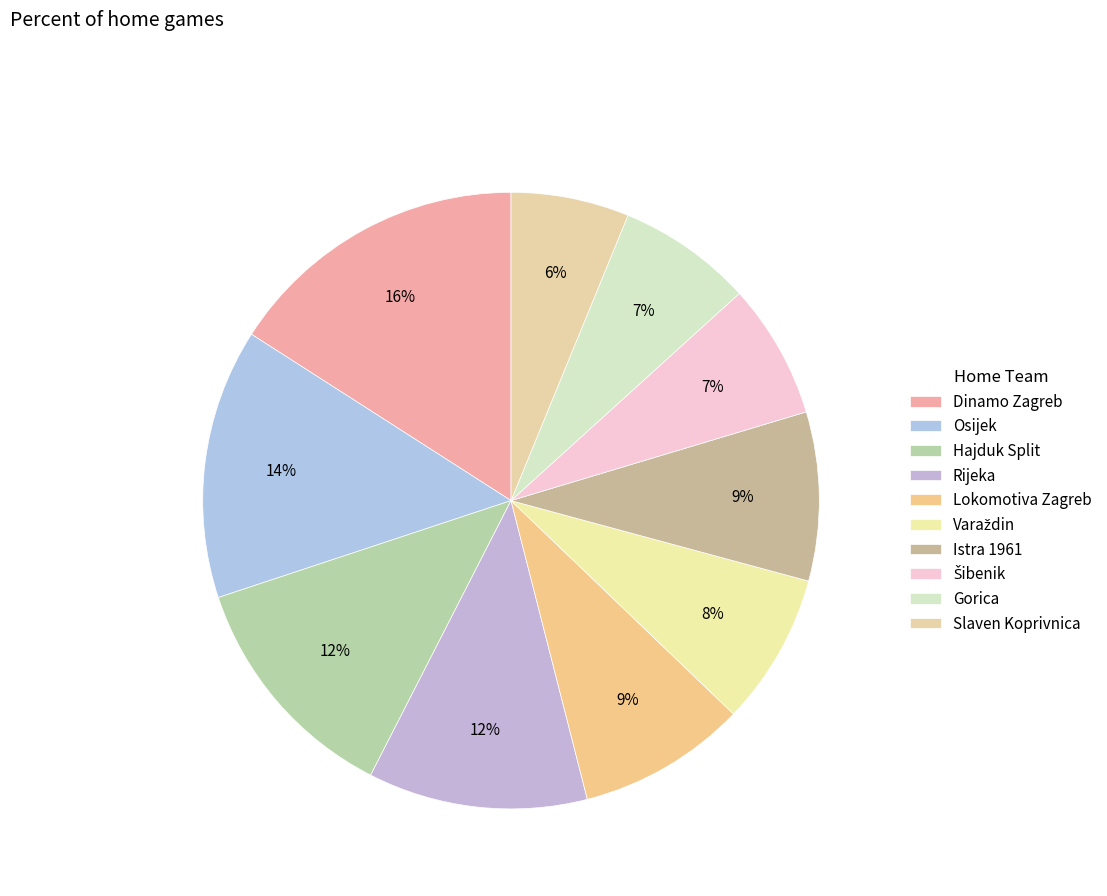

Does Šibenik represent more than half of the total?

No